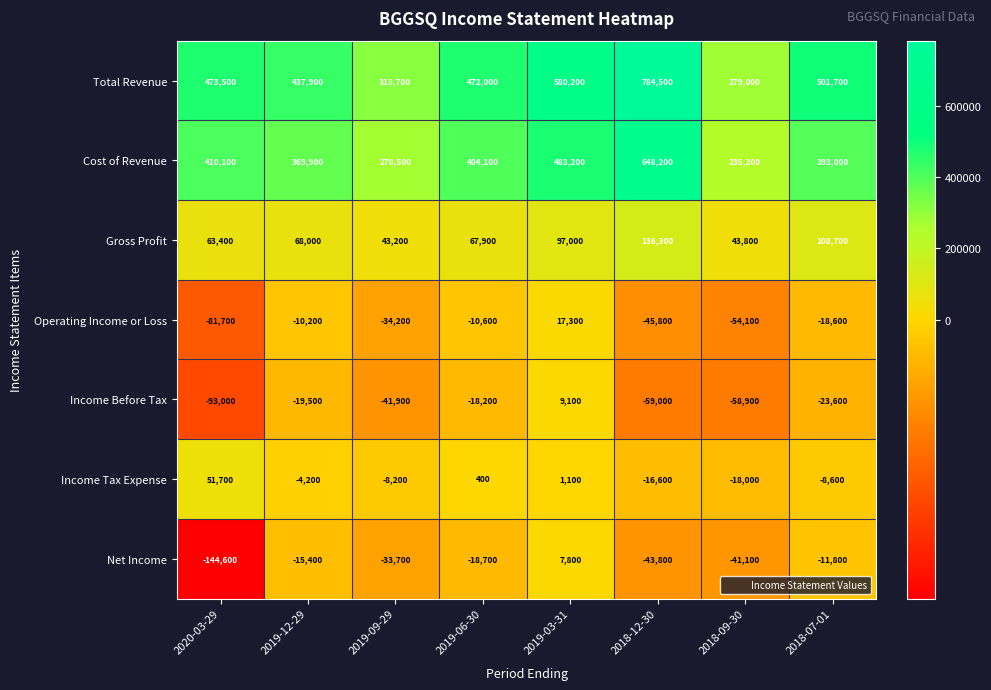

Which series has the widest spread of values?

Total Revenue